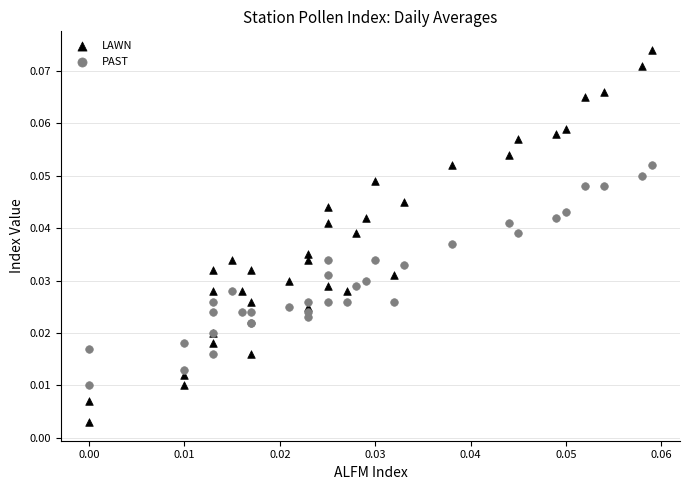

What are all the series names shown in the legend?

LAWN, PAST